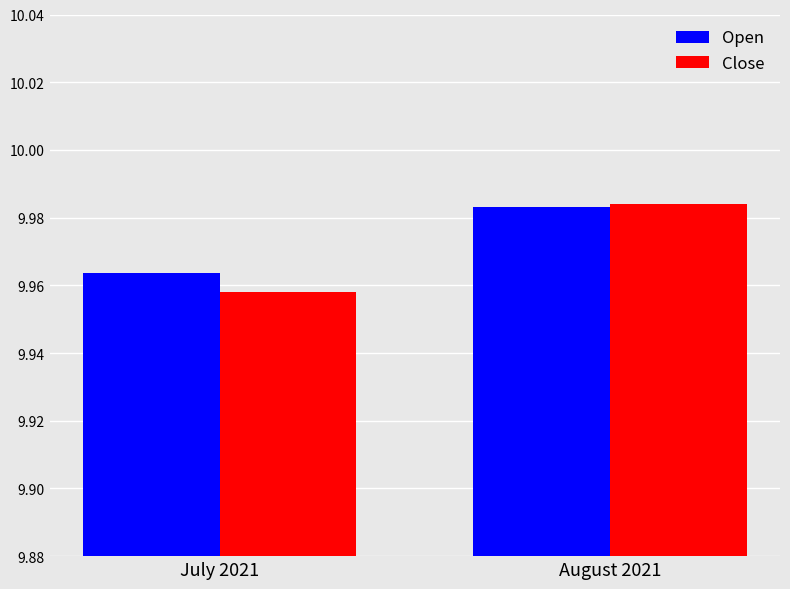

Rank the series at July 2021 from highest to lowest value.

Open, Close